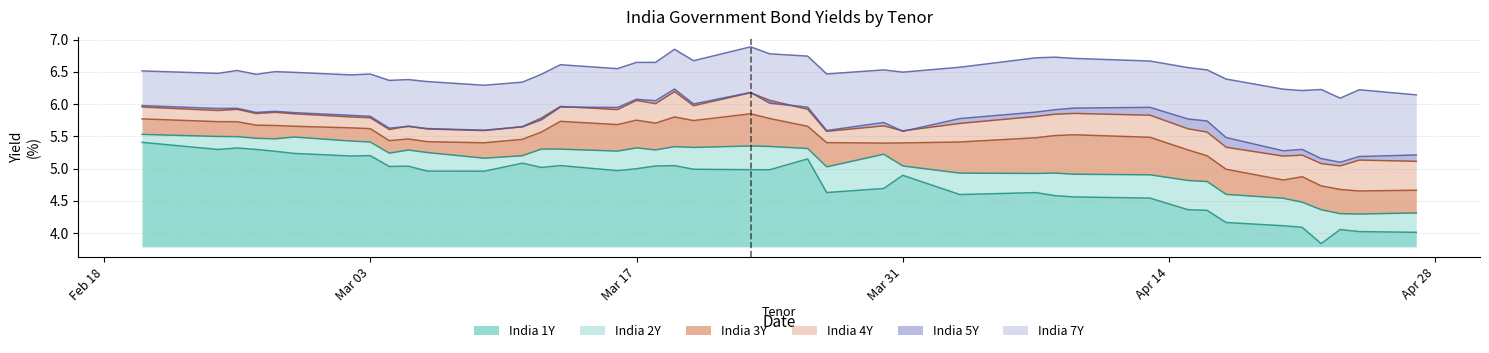

What is the highest value of the India 1Y series?

5.4